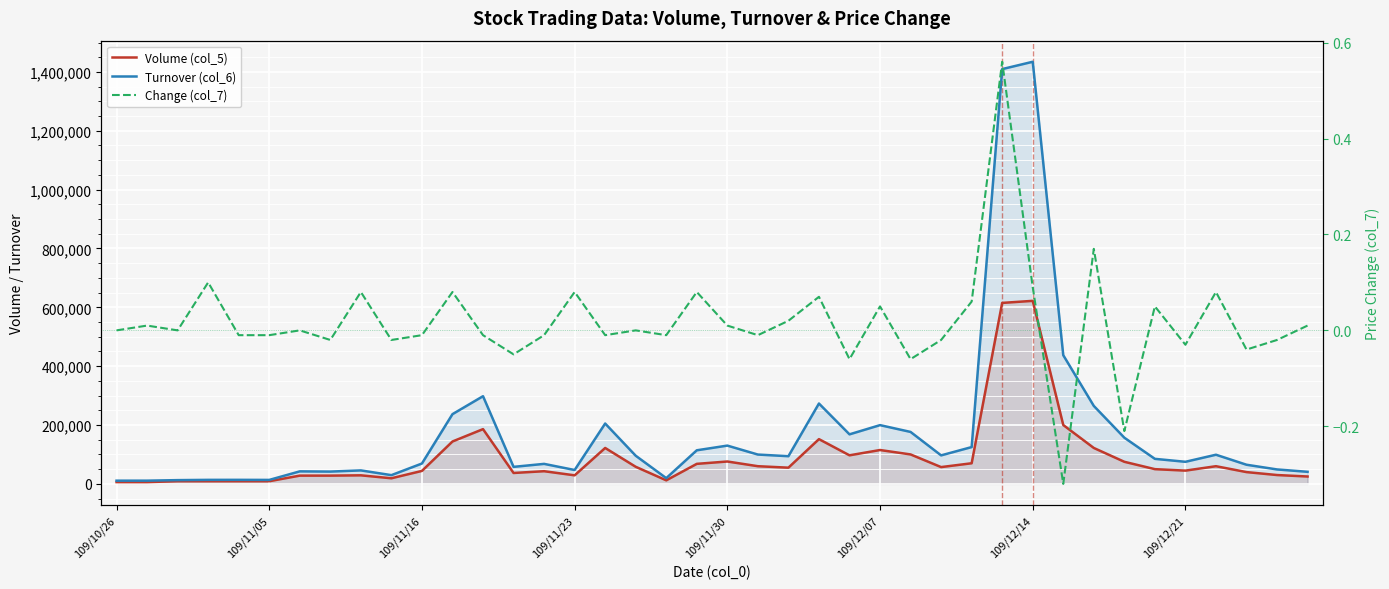

Which series changed the most between 8 and 34?

Turnover (col_6)